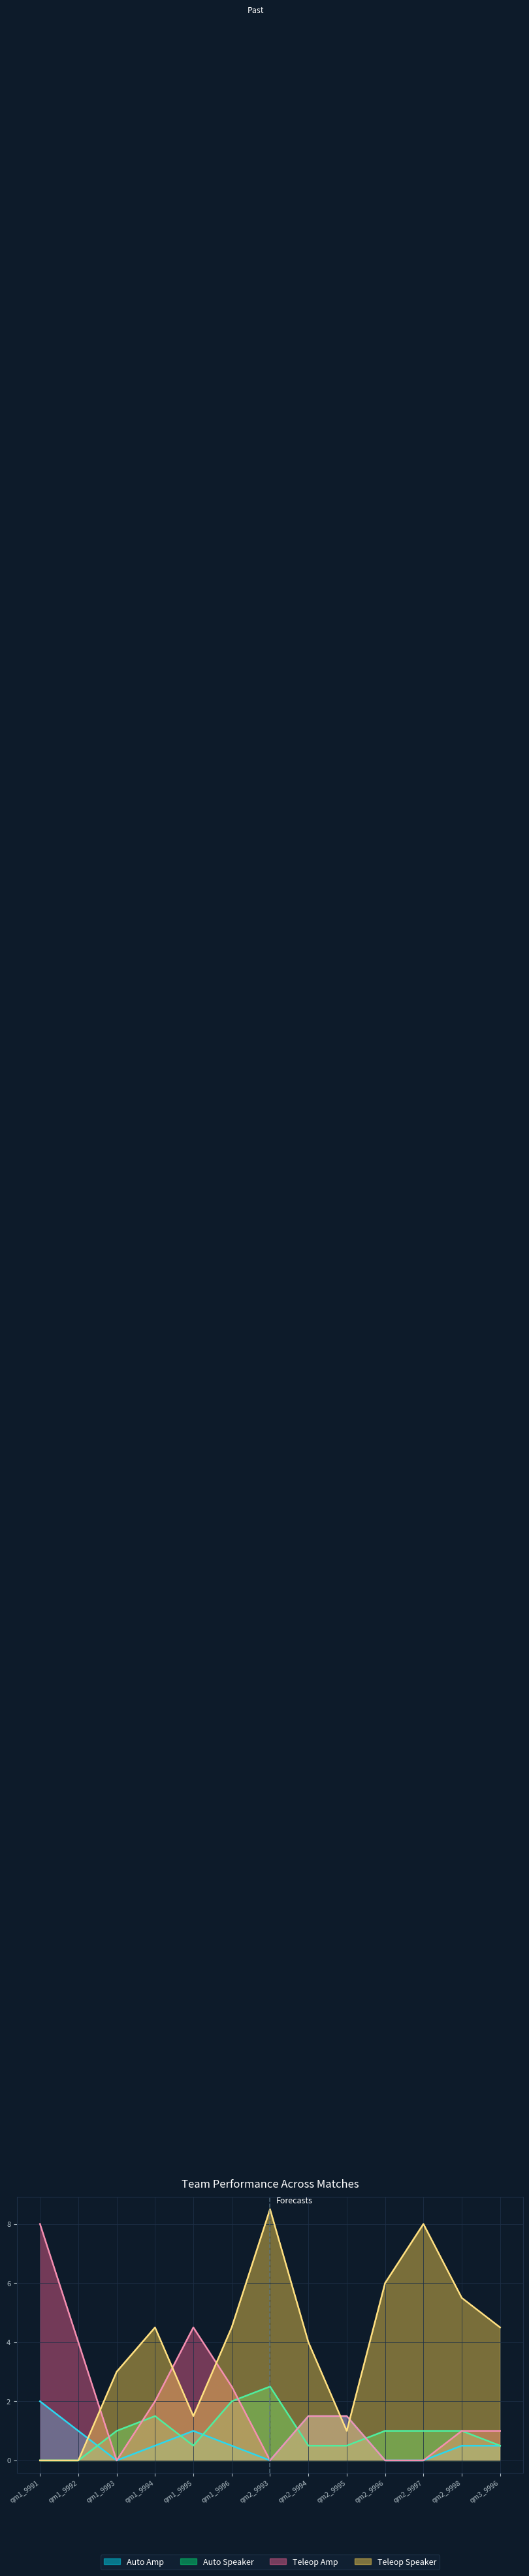

What are all the series names shown in the legend?

Auto Amp, Auto Speaker, Teleop Amp, Teleop Speaker